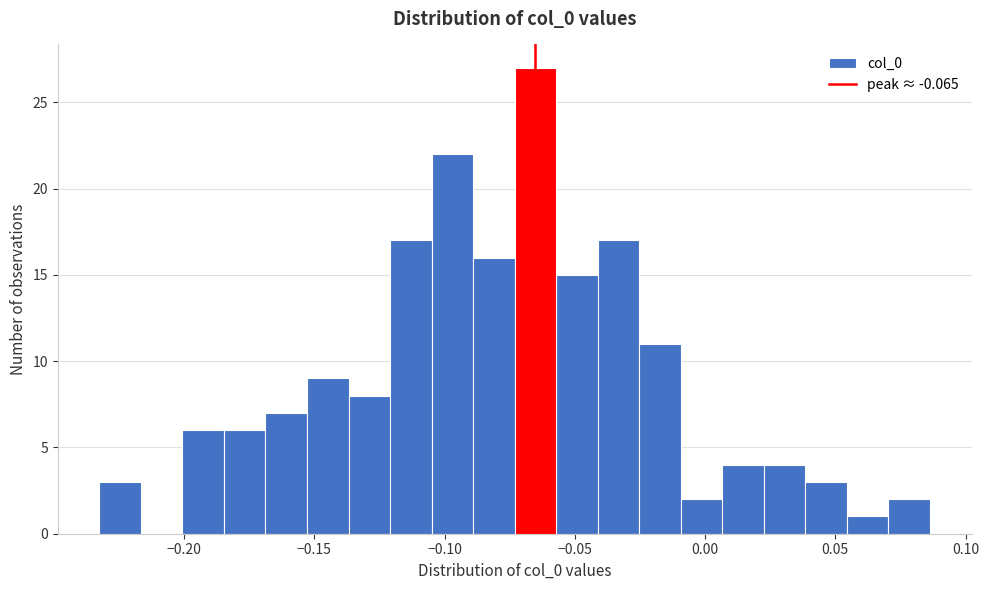

Read against the x-axis, roughly where is the centre of the tallest bar?

-0.065